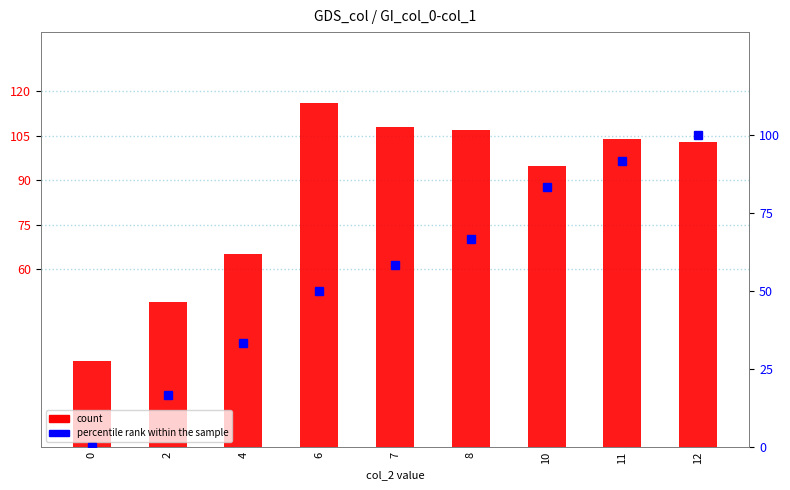

What is the sum of the count values at 11 and 10?

199.0